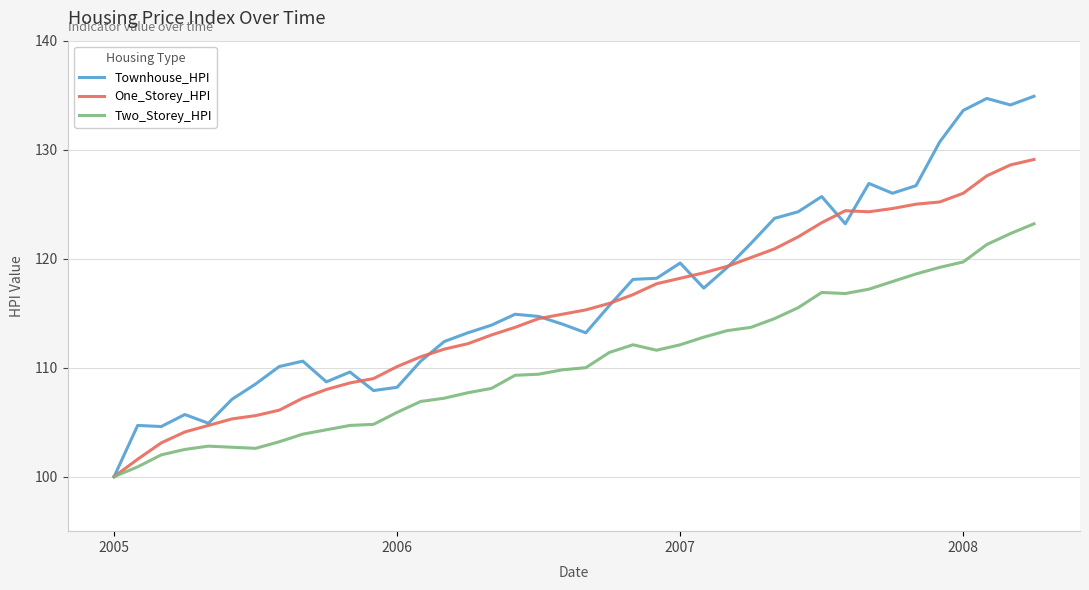

Which series has the largest total across all categories?

Townhouse_HPI